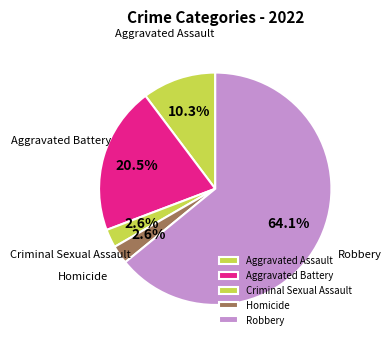

To the nearest percent, what portion does Aggravated Assault represent?

10%